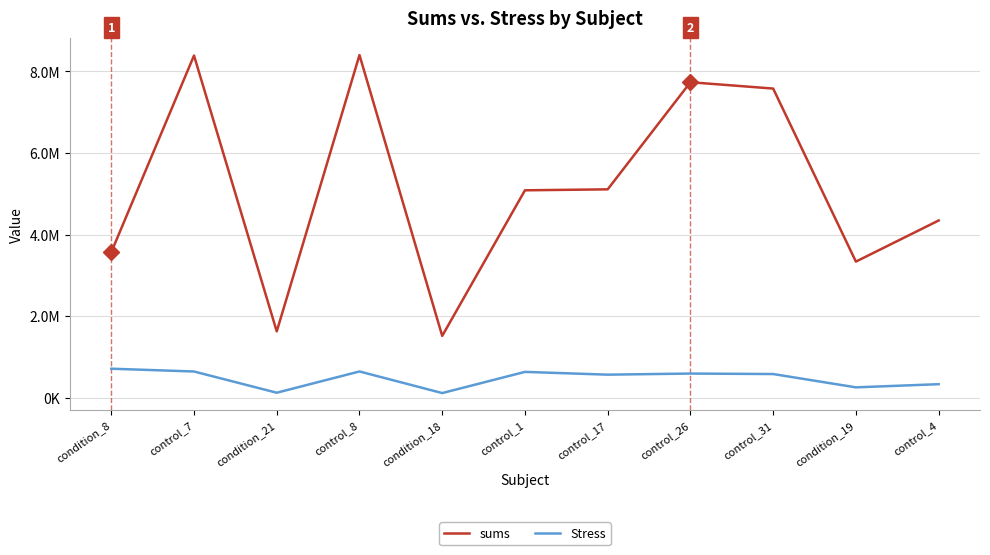

What is the sum of the Stress values at control_31 and condition_21?

708268.9